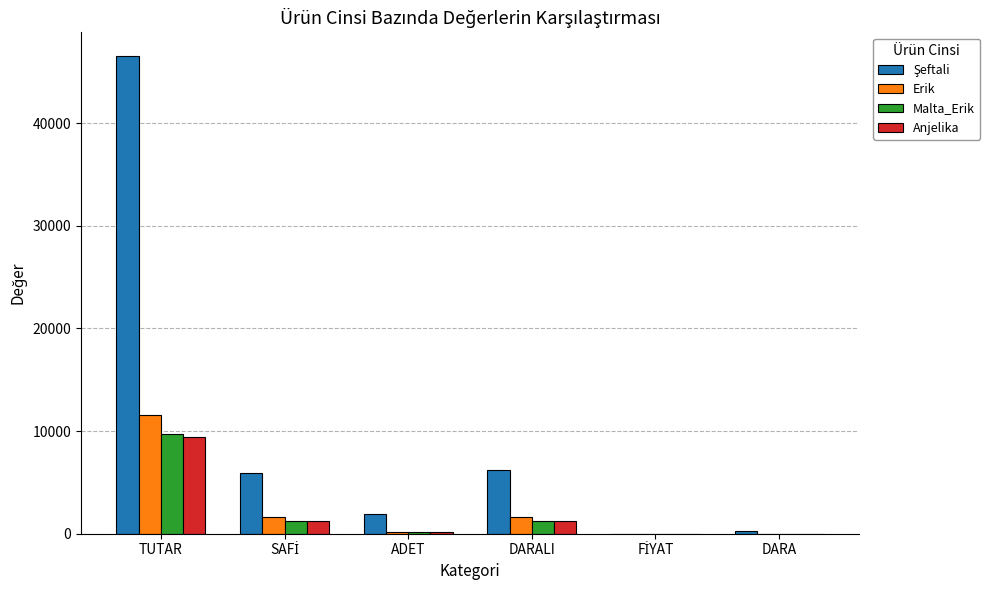

At which category is the sum across all series the highest?

TUTAR